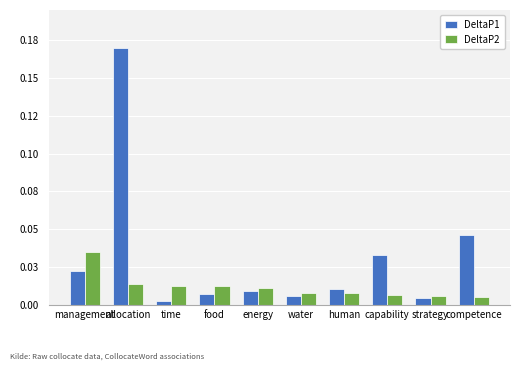

Is it true that DeltaP2 equals 0.0 at allocation?

False